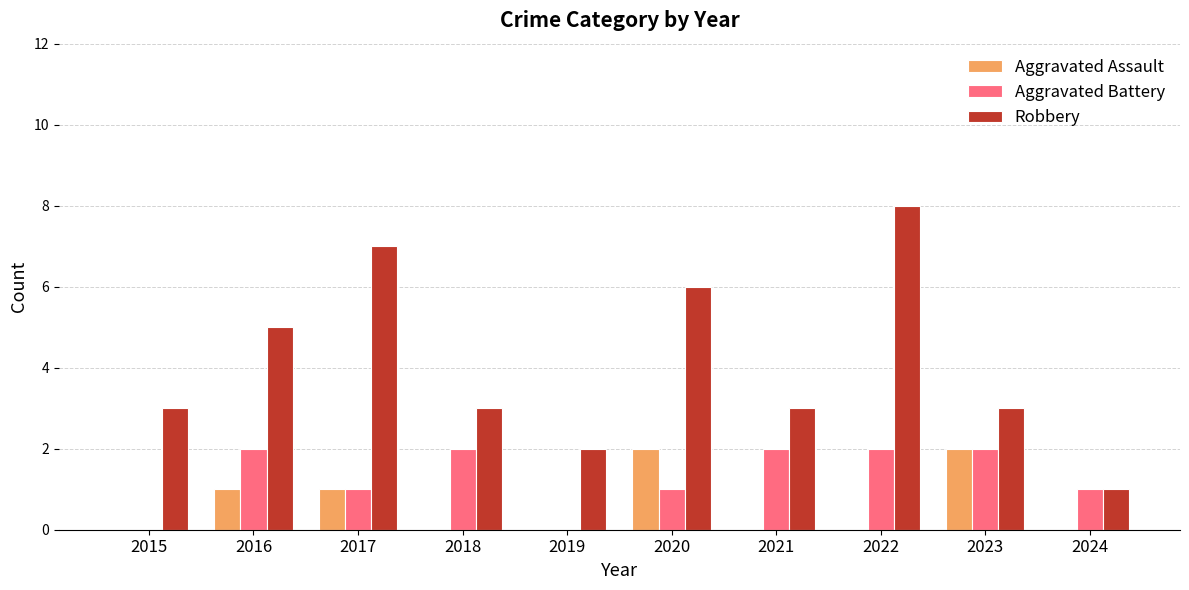

How many Robbery values are between 3 and 6?

6